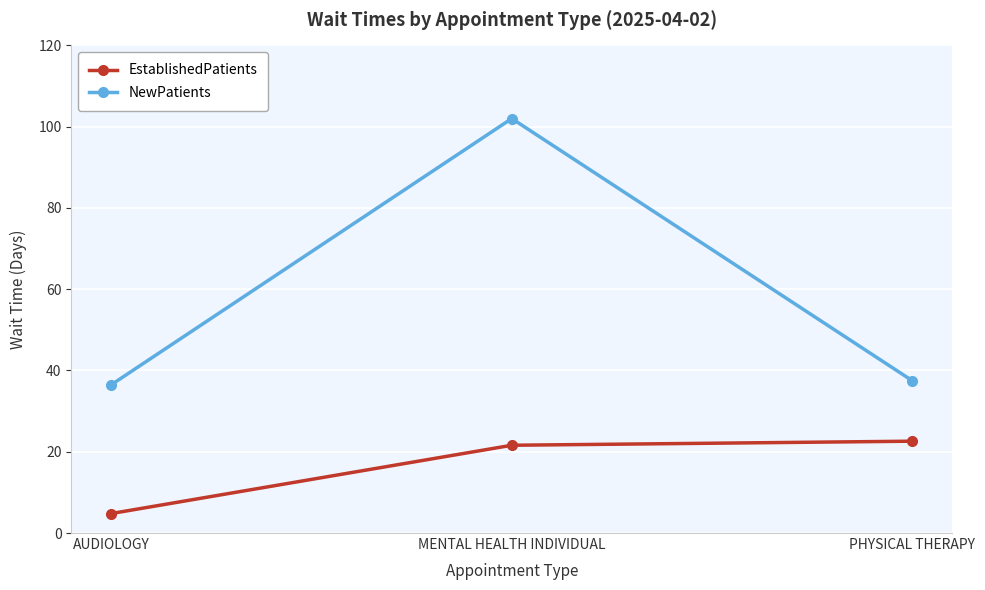

Which series changed the most between AUDIOLOGY and PHYSICAL THERAPY?

EstablishedPatients